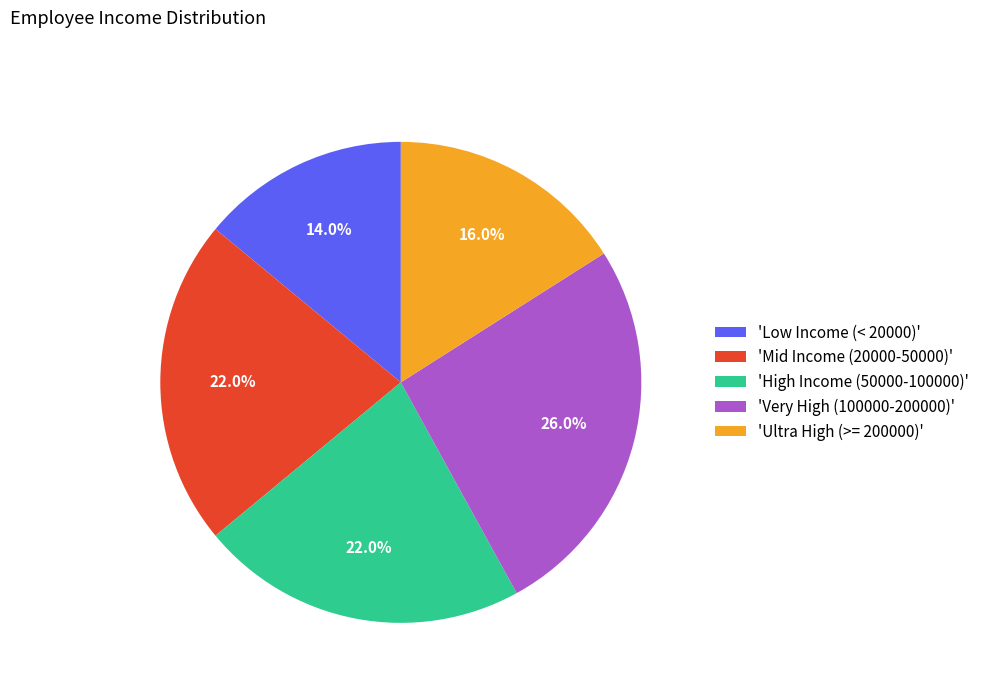

Is there any slice that represents more than half of the pie?

No